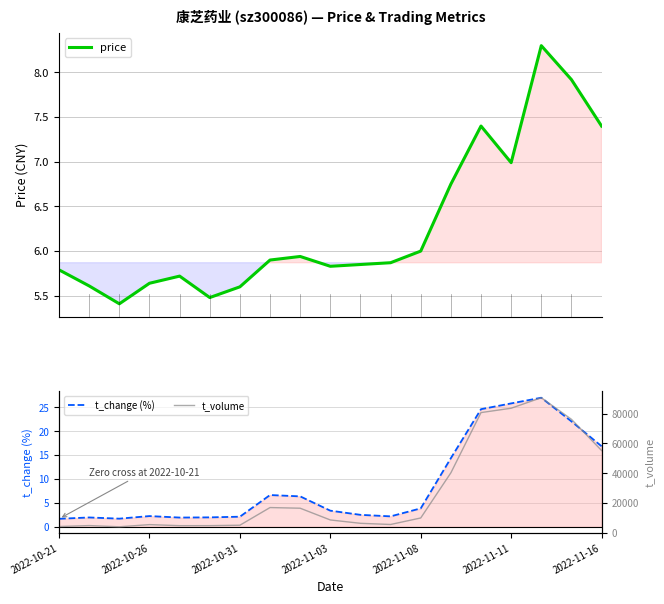

Which series has the largest total across all categories?

t_volume